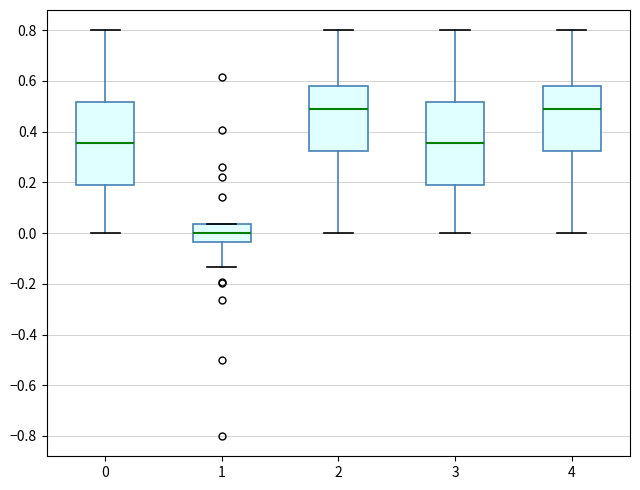

Reading left to right, read every box against the y-axis: the position of its median line, the range the box covers, and the ends of its whiskers. The values are not printed on the chart, so give them approximately, as read against the axis.

0: median 0.36, box 0.20 to 0.52, whiskers 0.00 to 0.80
1: median 0.00, box -0.04 to 0.04, whiskers -0.14 to 0.04
2: median 0.48, box 0.32 to 0.58, whiskers 0.00 to 0.80
3: median 0.36, box 0.20 to 0.52, whiskers 0.00 to 0.80
4: median 0.48, box 0.32 to 0.58, whiskers 0.00 to 0.80